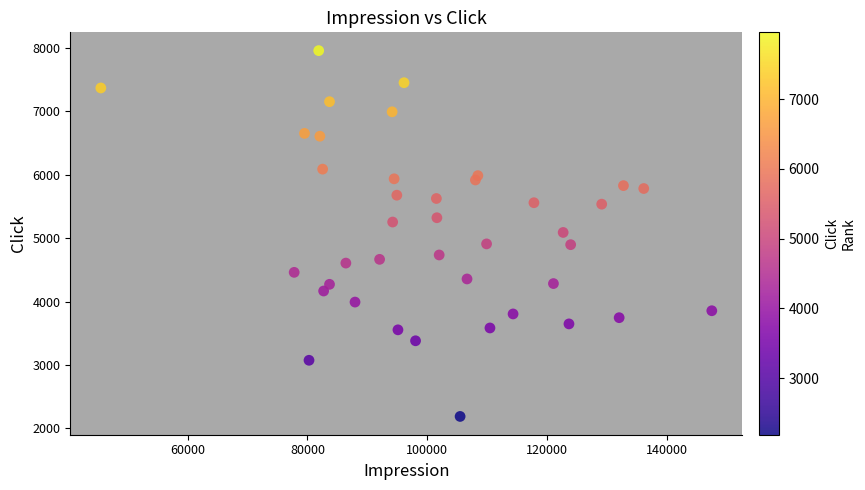

What is the range of Y values (max minus min)?

5769.4